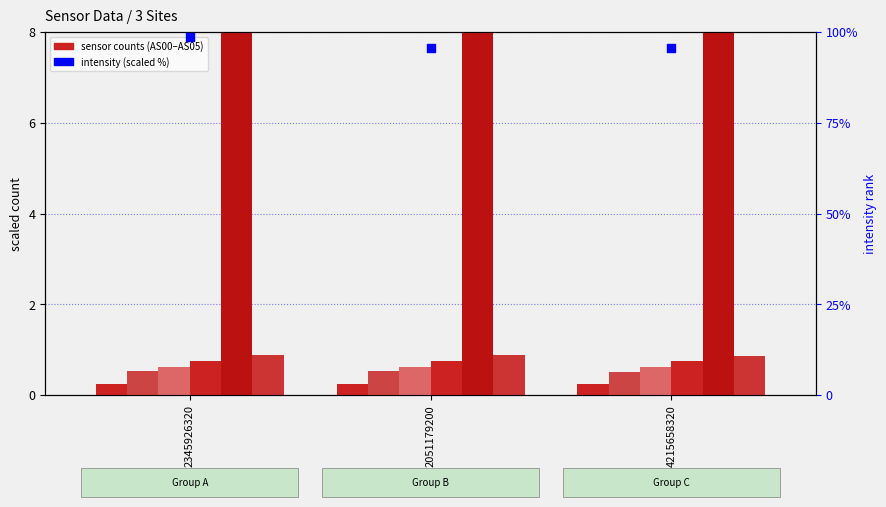

Is the value of AS04 at 2345926320 greater than the value of AS00 at 2051179200?

Yes